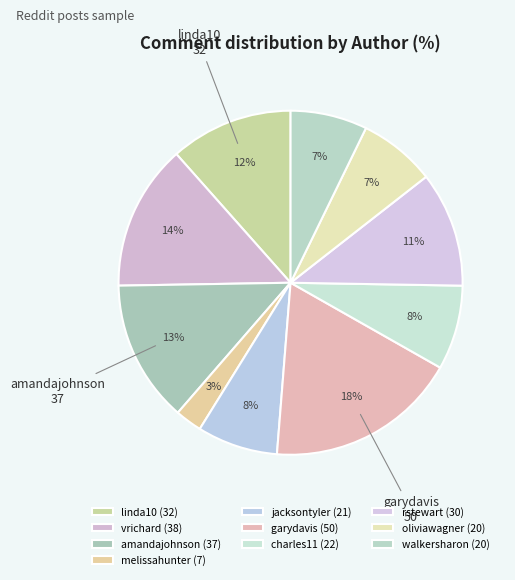

Rank the categories by value from highest to lowest.

garydavis, vrichard, amandajohnson, linda10, rstewart, charles11, jacksontyler, oliviawagner, walkersharon, melissahunter